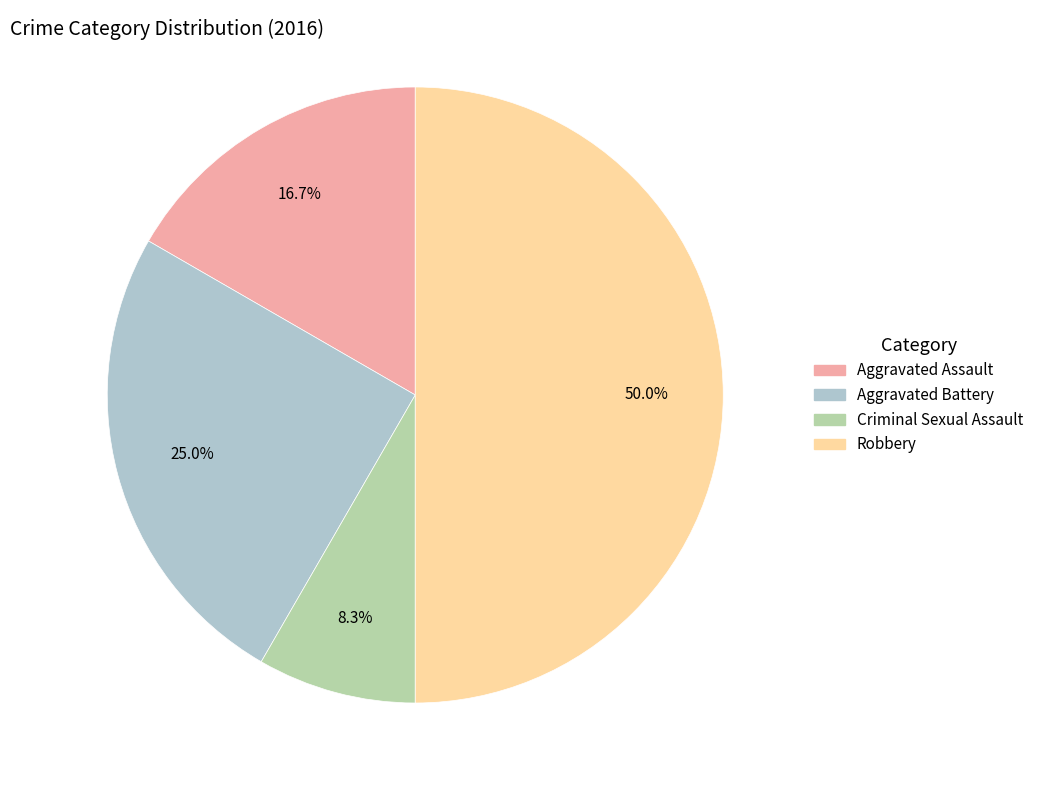

What is the largest slice in the pie chart?

Robbery